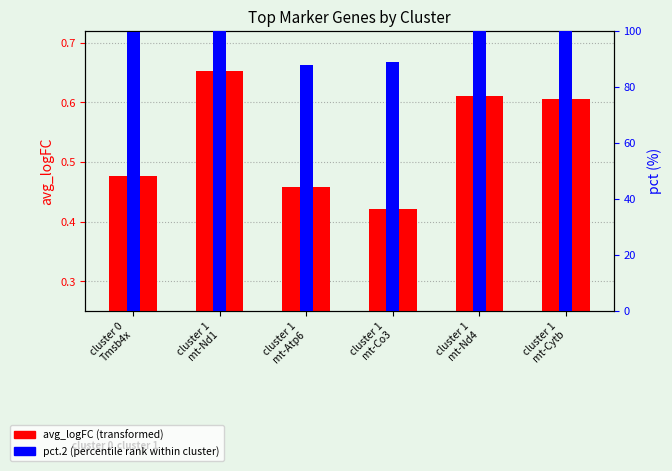

The pct.2 (percentile rank) series shows 87.7 at cluster 1
mt-Atp6. True or false?

True